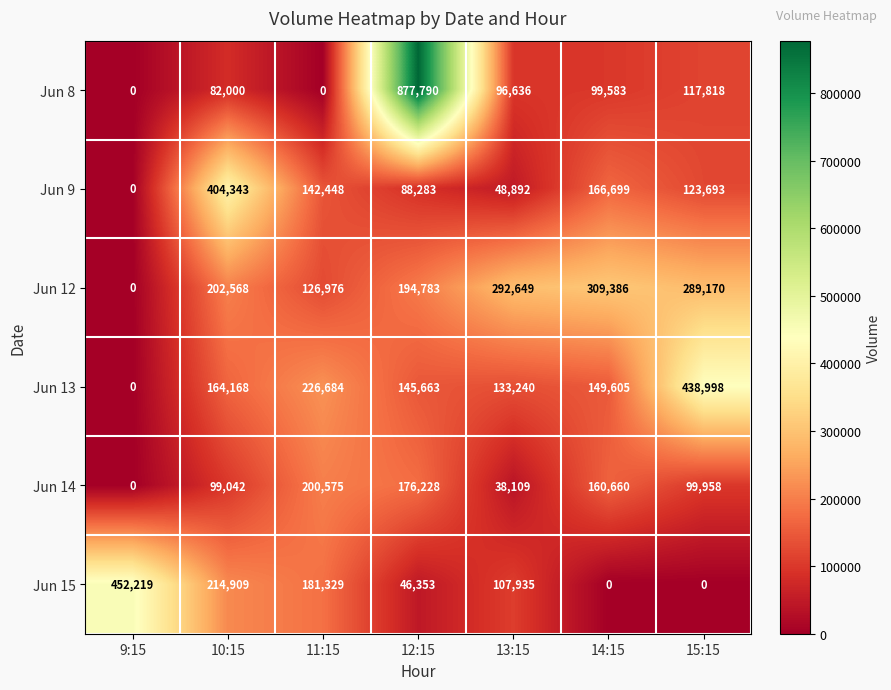

The value of Jun 14 at 14:15 is 160660. True or false?

True